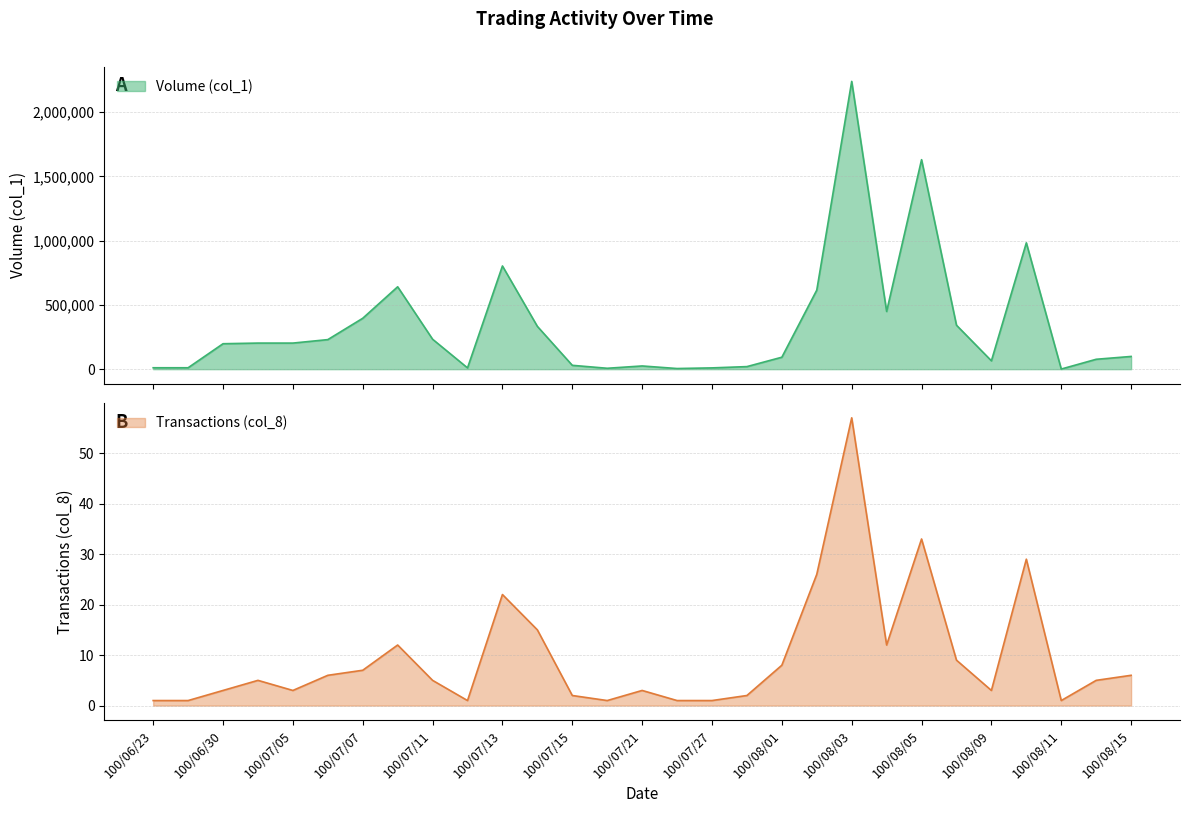

True or false: Transactions (col_8) and Volume (col_1) cross at least once.

False